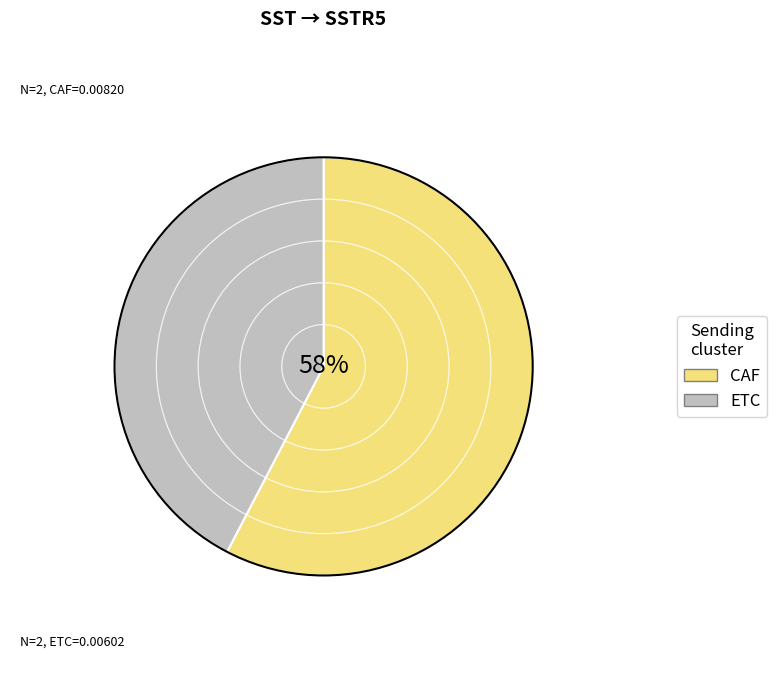

What is the smallest slice in the pie chart?

ETC